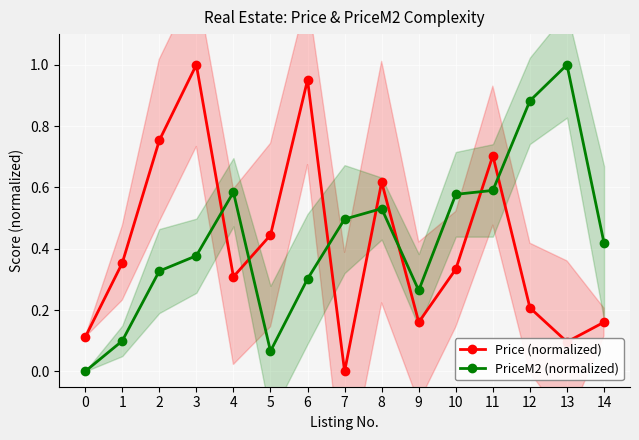

What is the value of the Price (normalized) point at the 11th from the left?

0.3